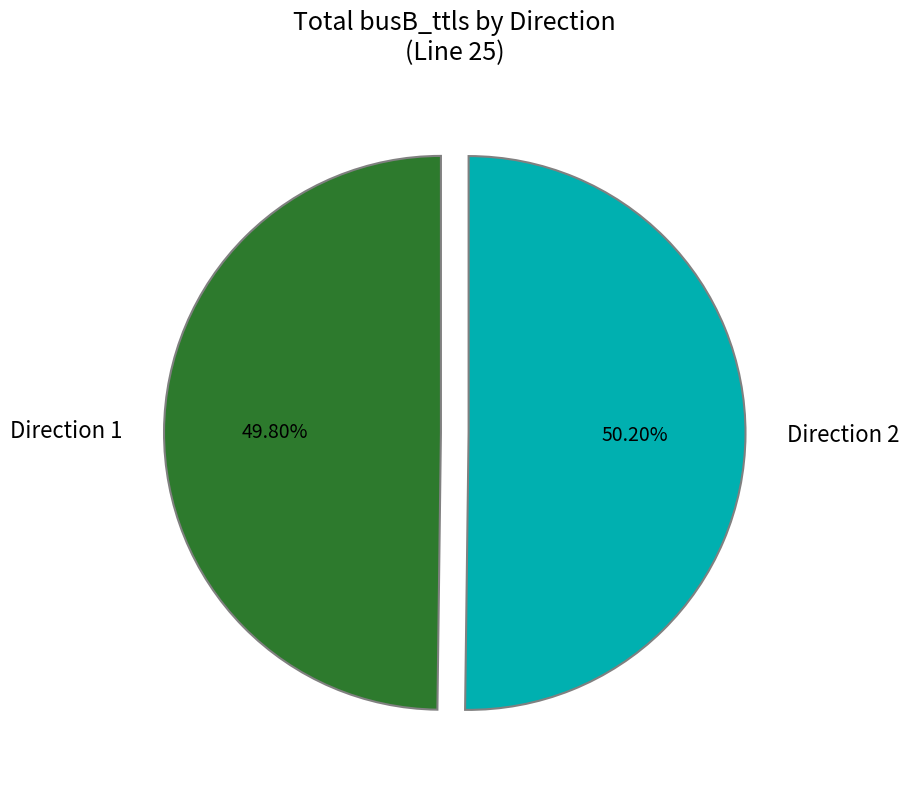

What is the ratio of the value at Direction 1 to the value at Direction 2?

1.0